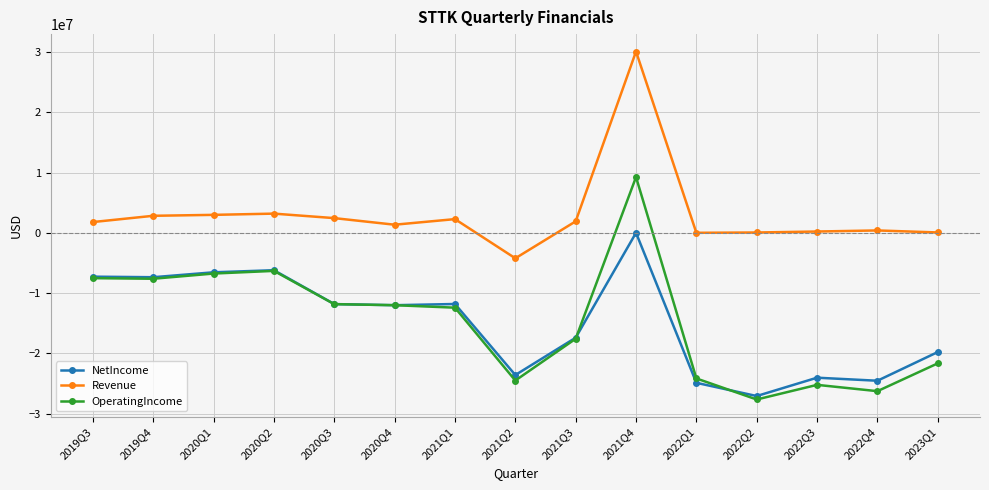

What is the approximate value of NetIncome at 2020Q1, to the nearest 10?

-6554000